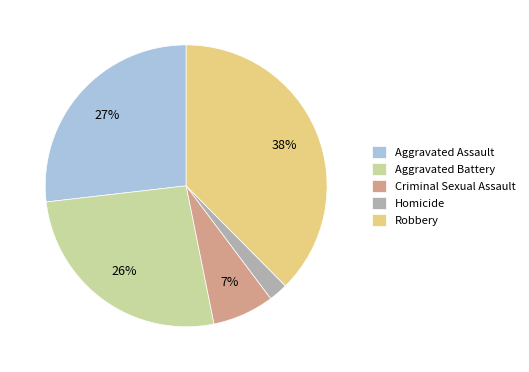

True or false: Criminal Sexual Assault accounts for 1% of the total.

False